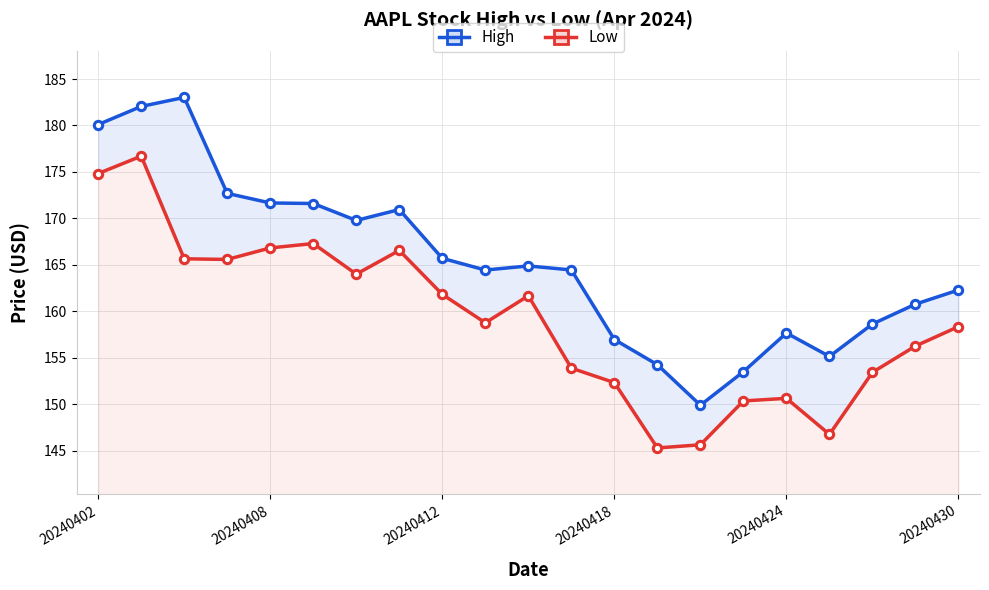

Rank the series at 7 from lowest to highest value.

Low, High